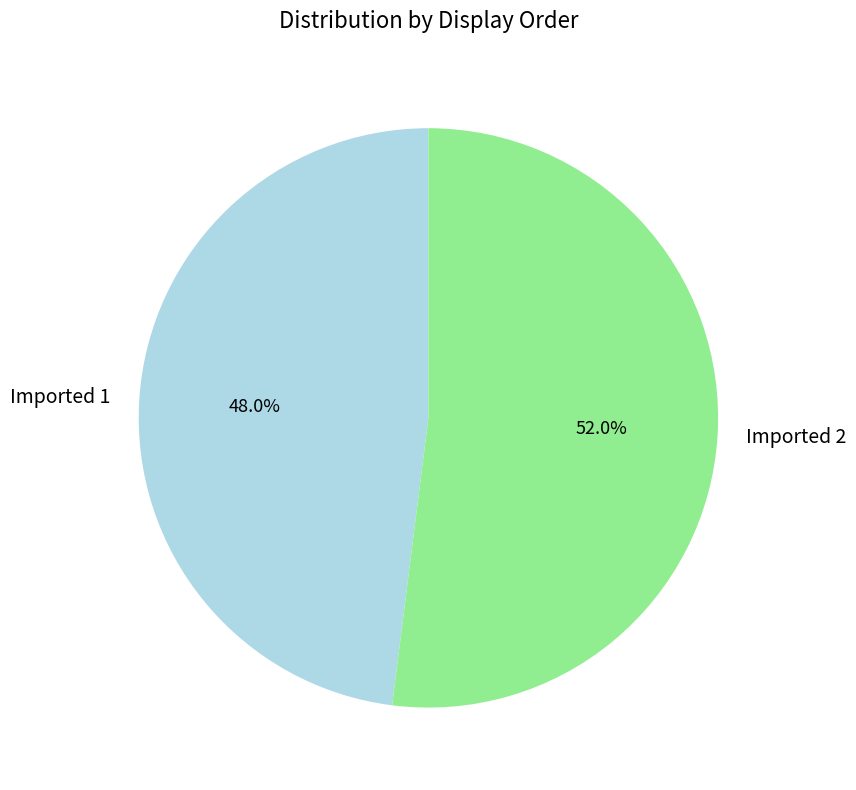

Is there any slice that represents more than half of the pie?

Yes